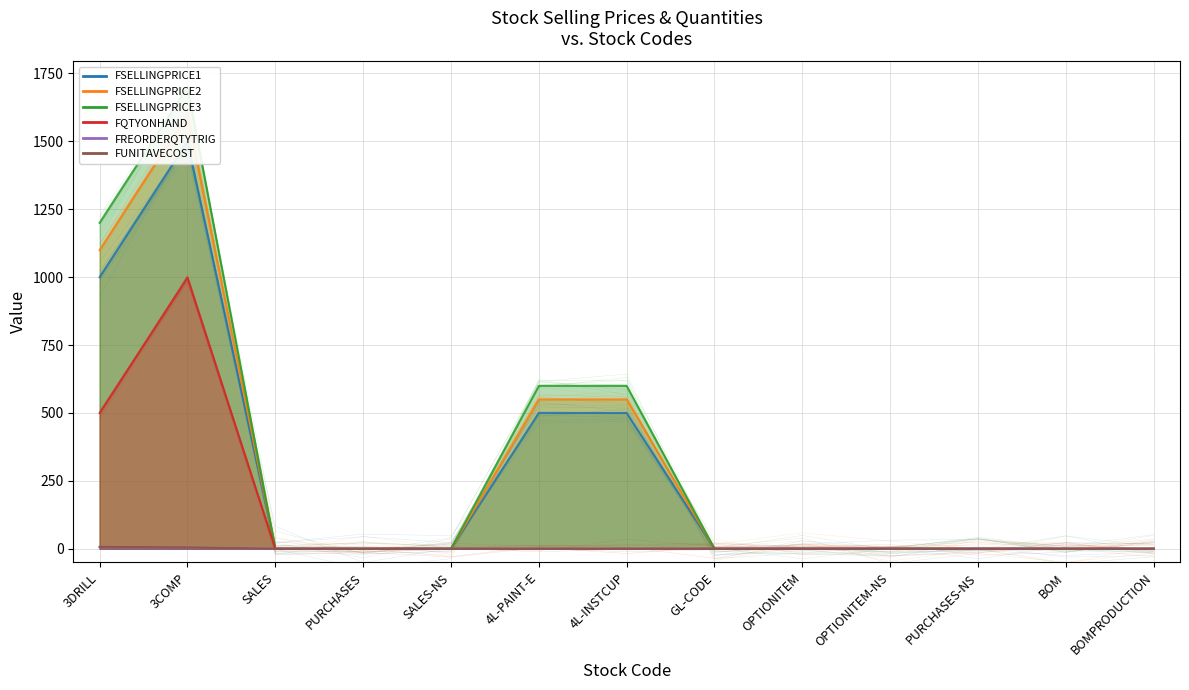

What is the total value across all series at 3COMP?

5808